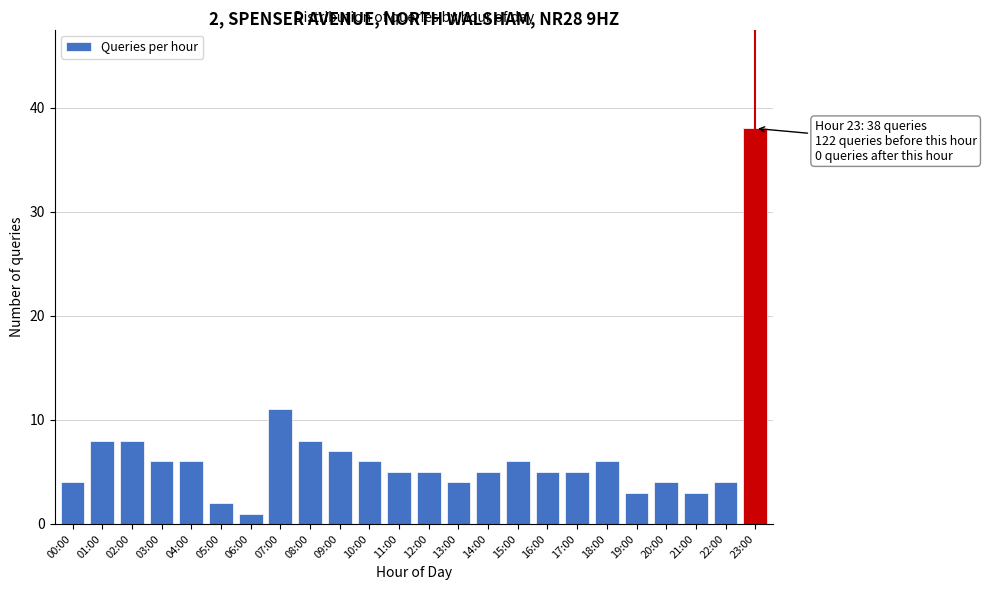

Reading left to right, transcribe all the data shown in this chart.

00:00=4	01:00=8	02:00=8	03:00=6	04:00=6	05:00=2	06:00=1	07:00=11	08:00=8	09:00=7	10:00=6	11:00=5	12:00=5	13:00=4	14:00=5	15:00=6	16:00=5	17:00=5	18:00=6	19:00=3	20:00=4	21:00=3	22:00=4	23:00=38